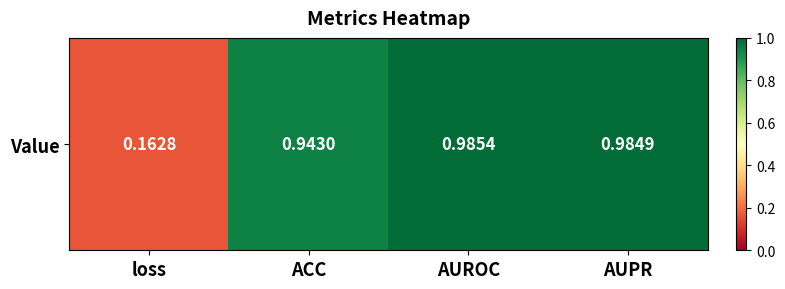

What is the difference between the values at AUROC and loss?

0.8